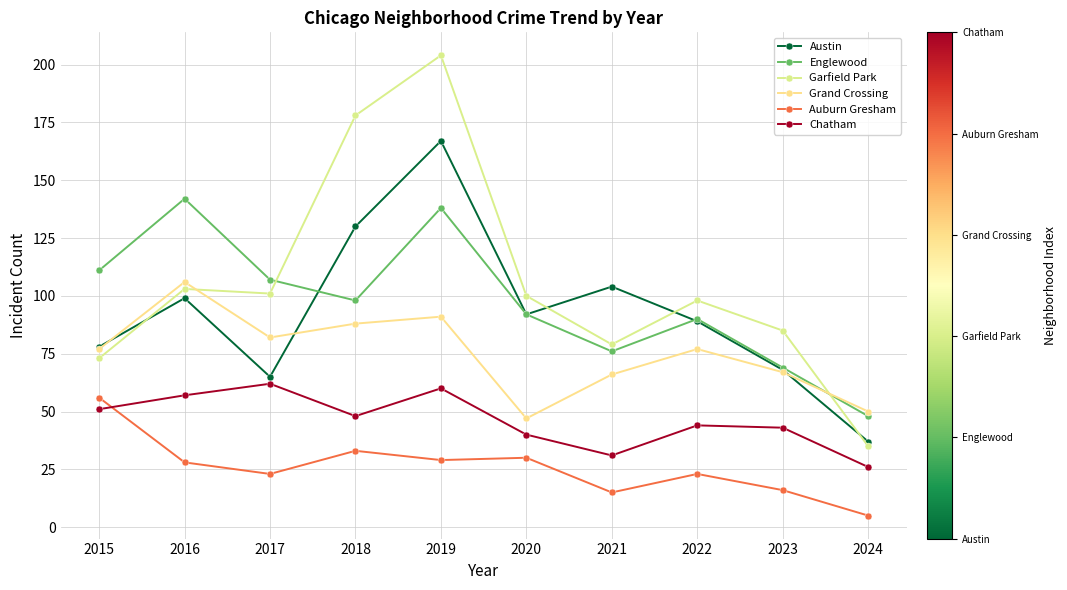

True or false: Chatham has a value of 60 at 2022.

False